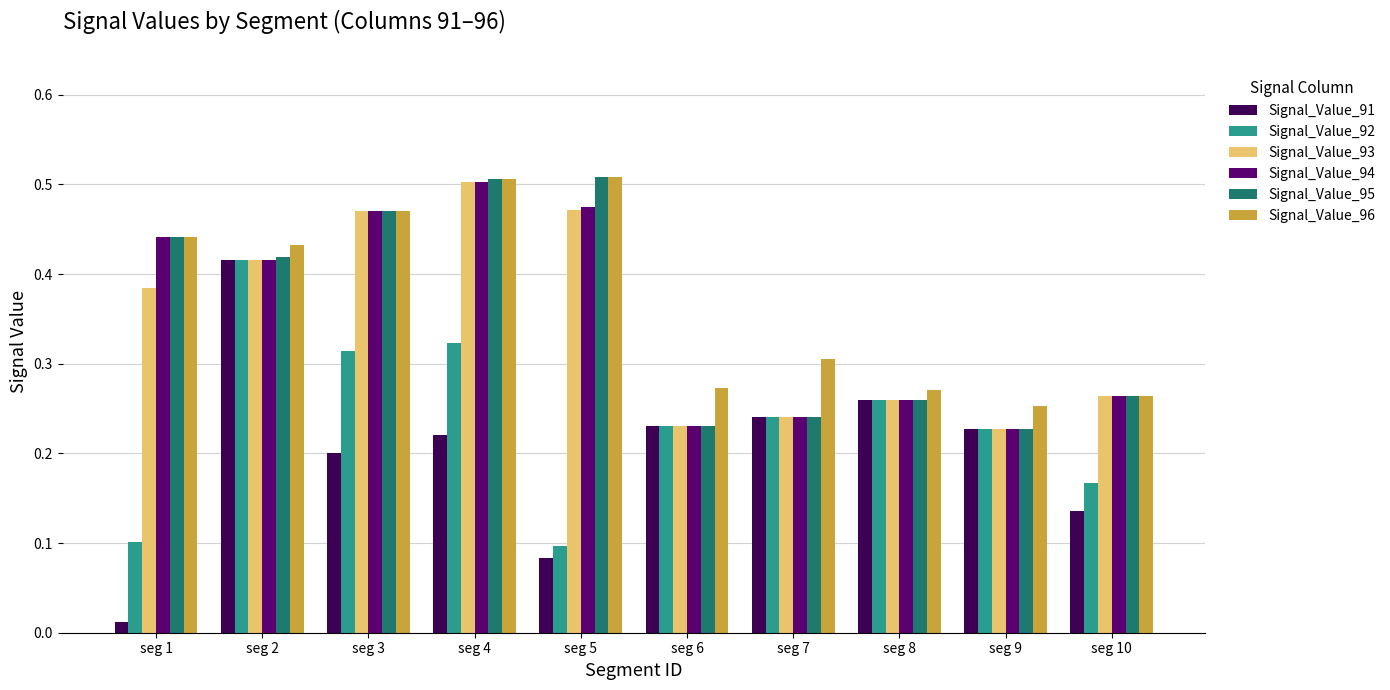

How many Signal_Value_95 values are between 0 and 1?

10